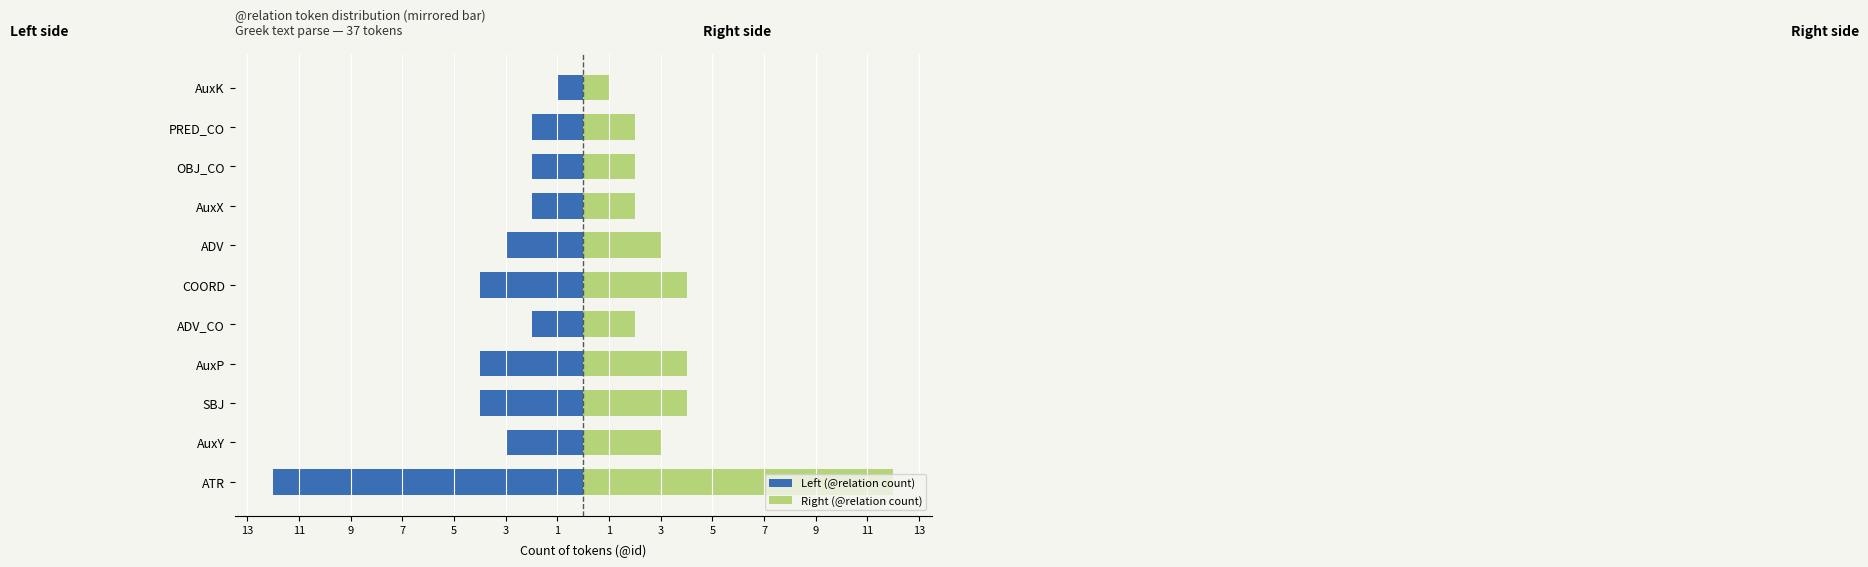

Reading left to right, what are all the values shown in this chart?

Left (@relation count): -12	-3	-4	-4	-2	-4	-3	-2	-2	-2	-1
Right (@relation count): 12	3	4	4	2	4	3	2	2	2	1